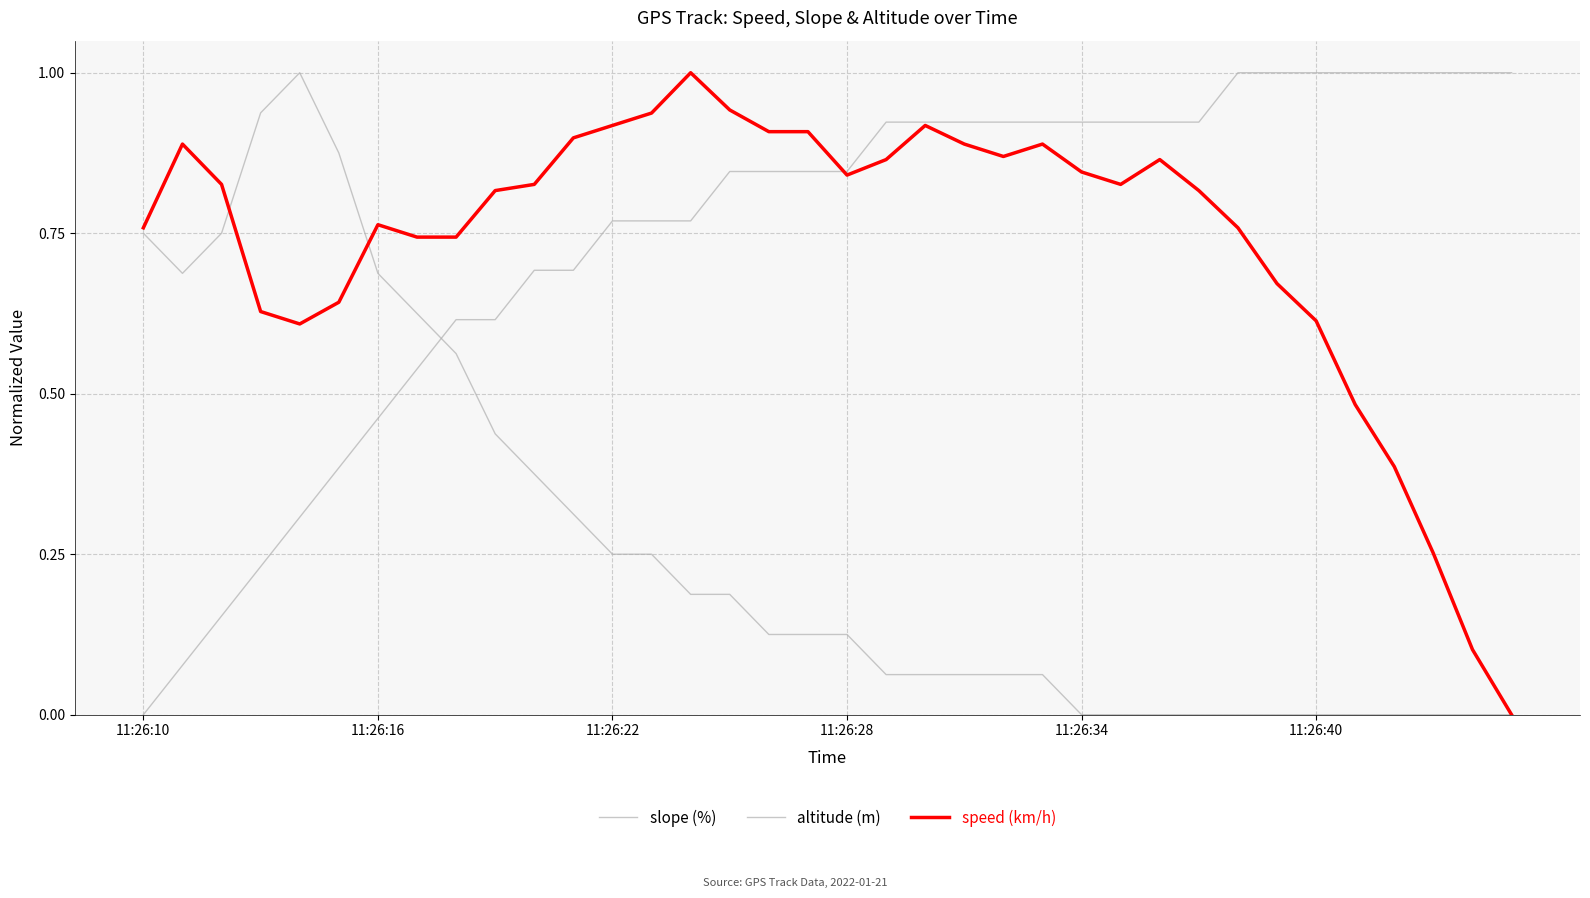

How many lines are shown in the chart?

3